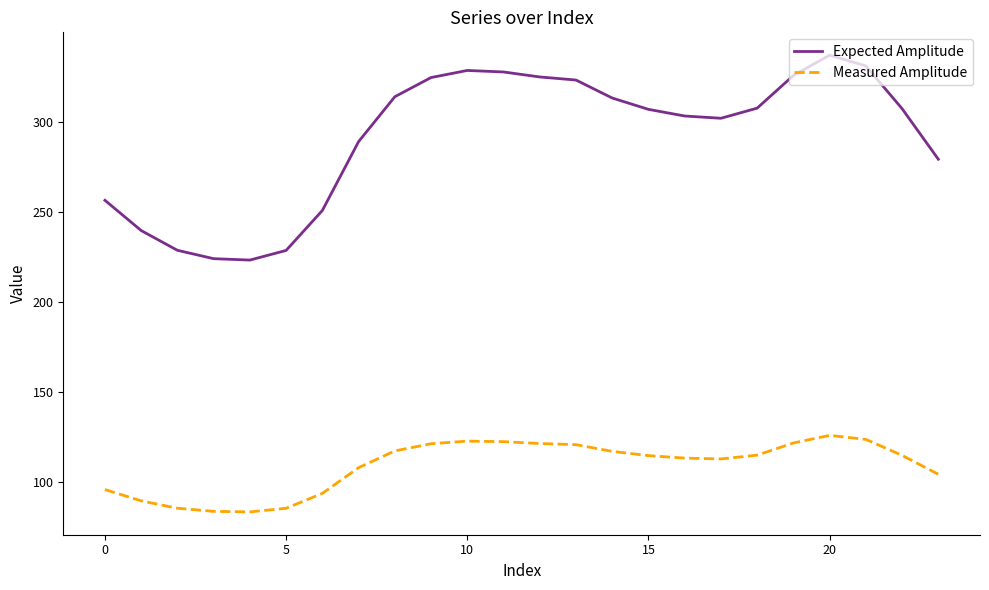

True or false: Measured Amplitude and Expected Amplitude cross at least once.

False